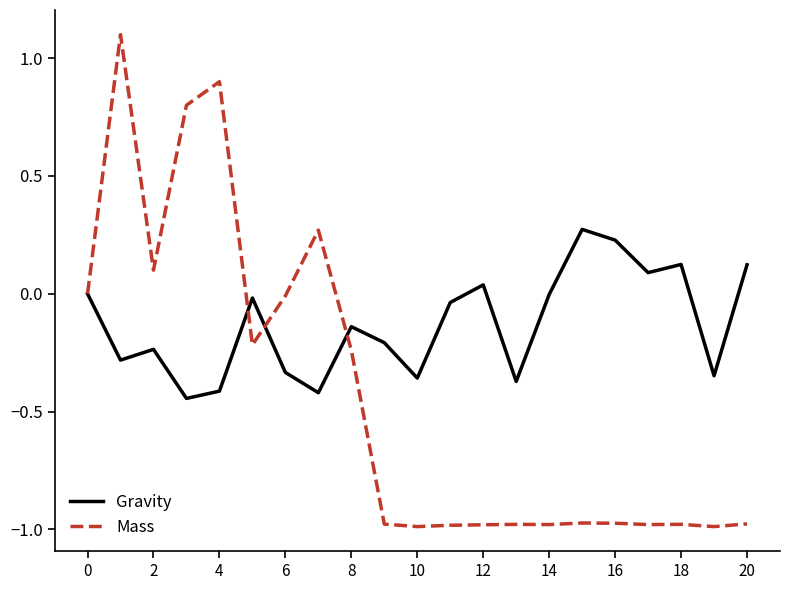

Which series has the largest total across all categories?

Gravity